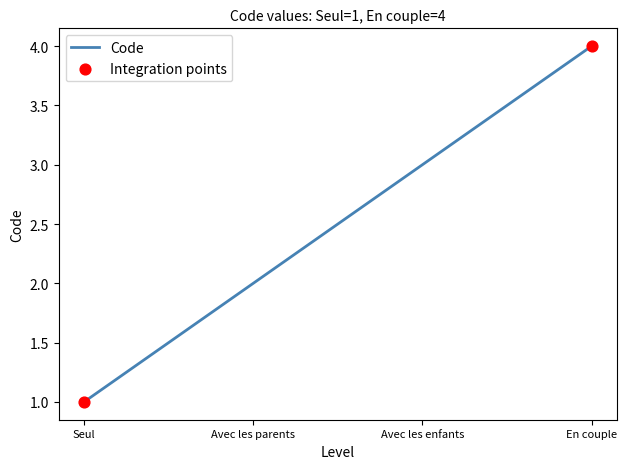

What is the change in value from Seul to En couple?

+3